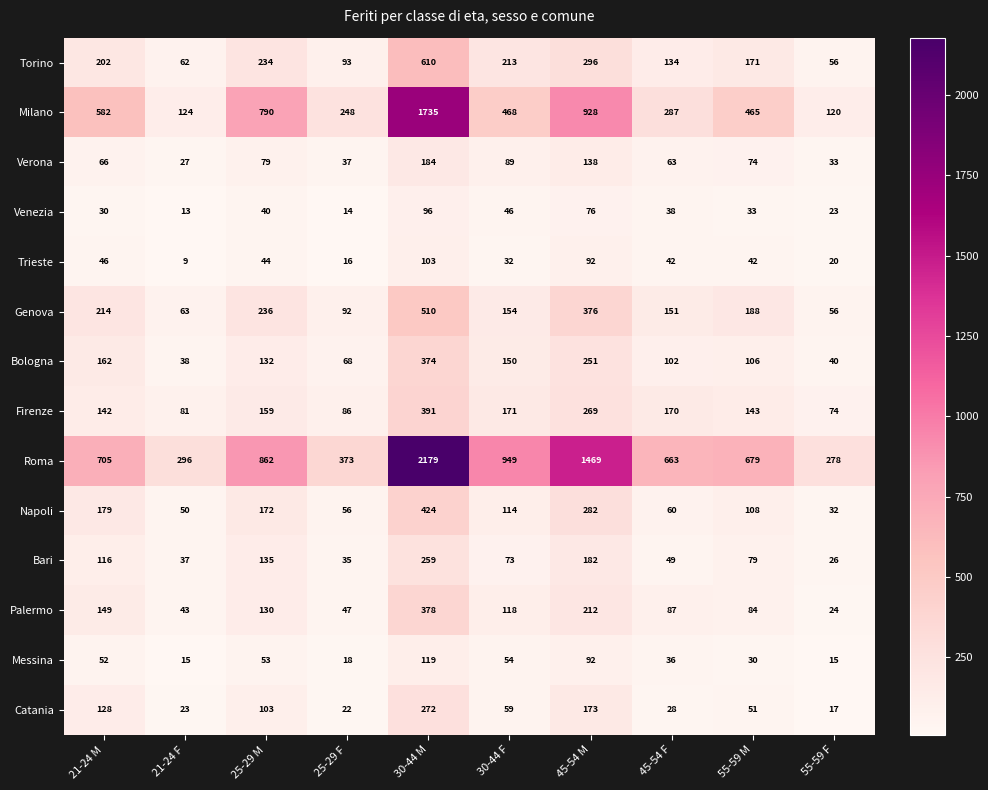

Which series has the widest spread of values?

Roma